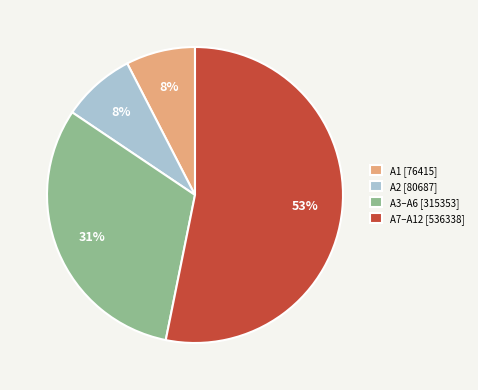

What percentage is the A3–A6 [315353] slice, to the nearest percent?

31%